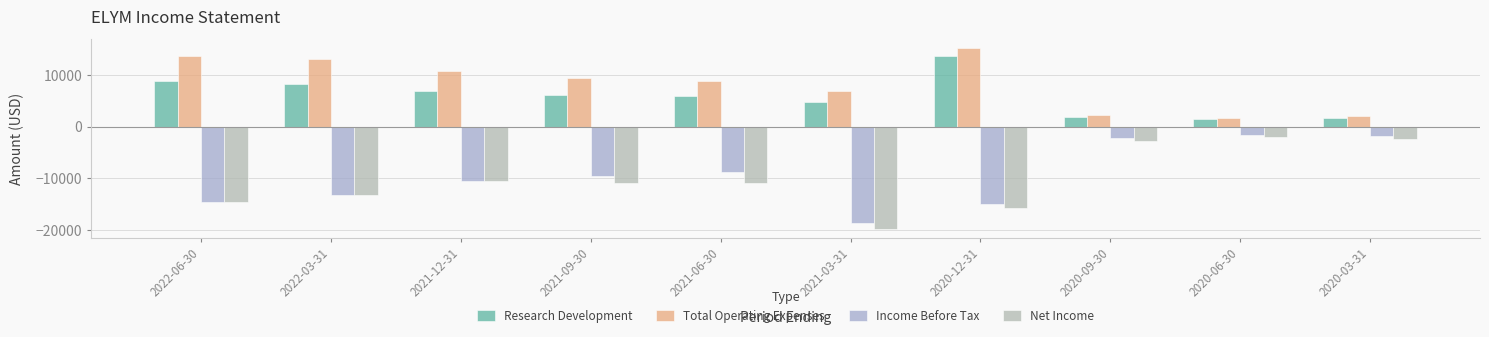

How many bars are there in each group?

4